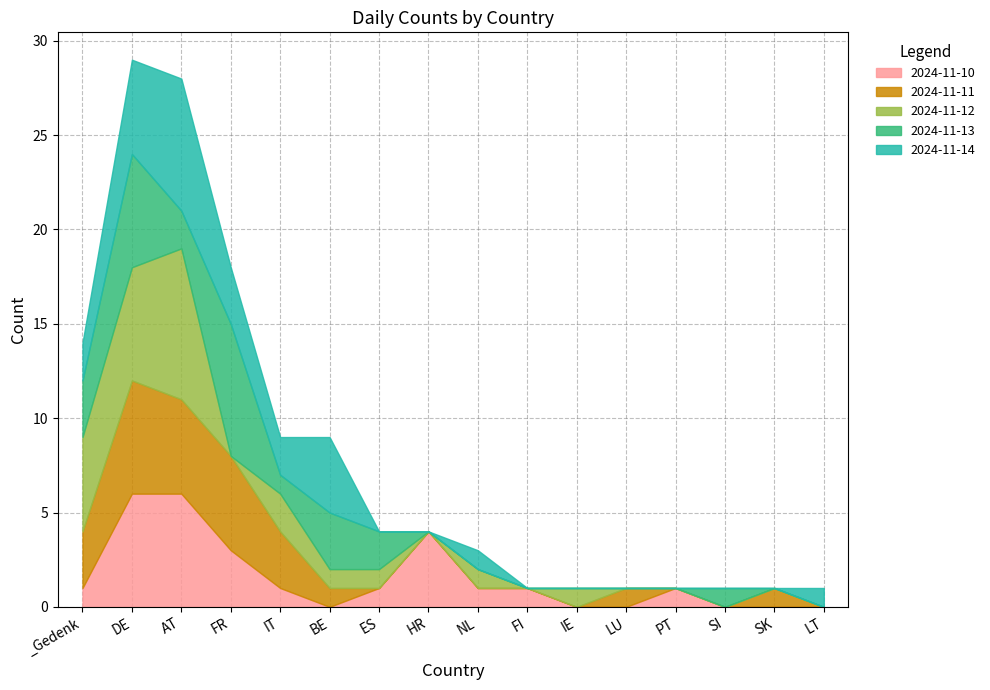

Between IT and PT, which is larger?

IT